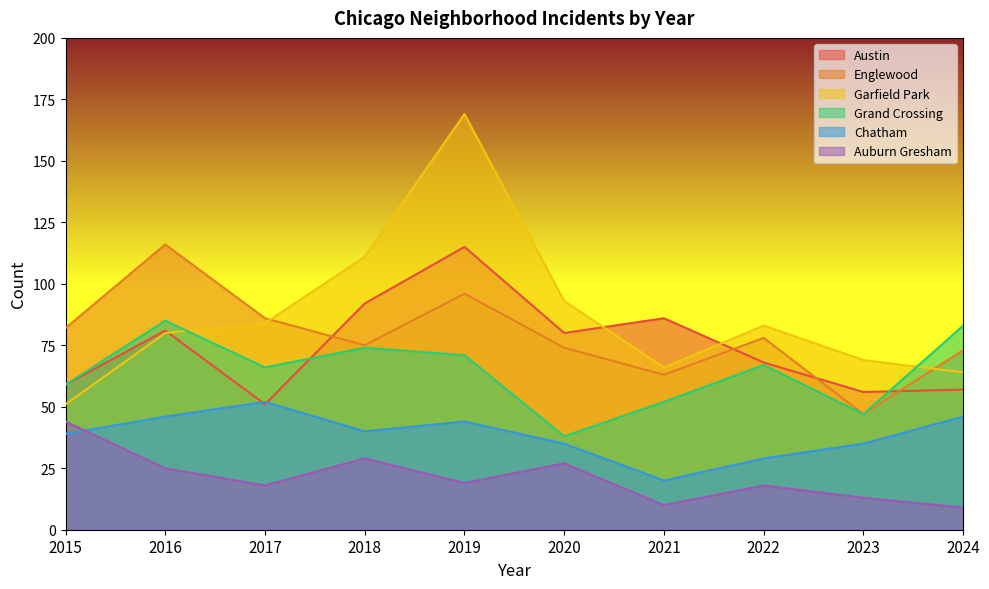

Which has a higher value, 2021 or 2024?

2021